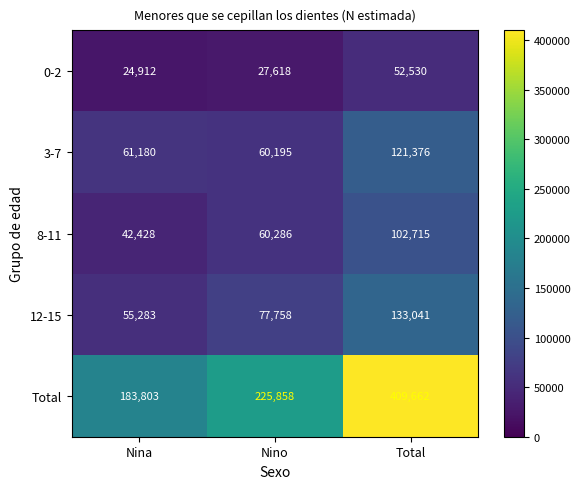

Is it true that 0-2 equals 24912 at Nina?

True